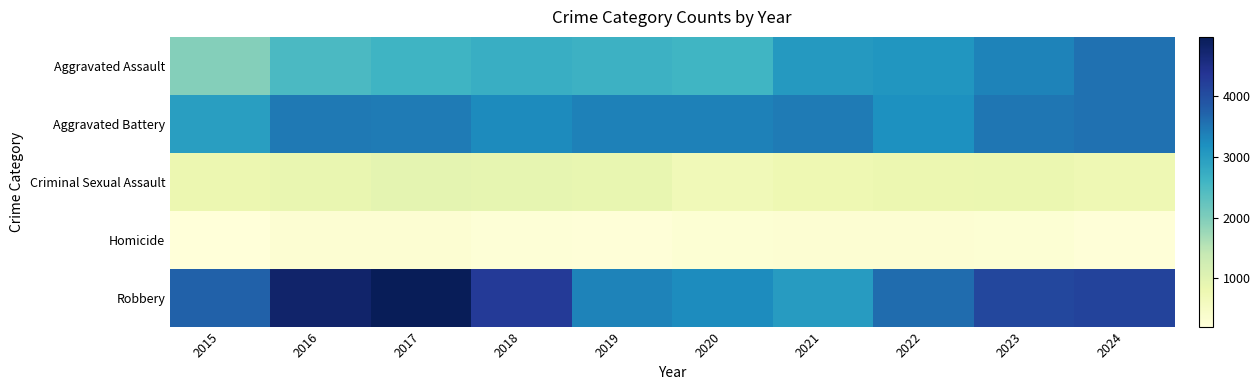

Count the number of categories in the chart.

10